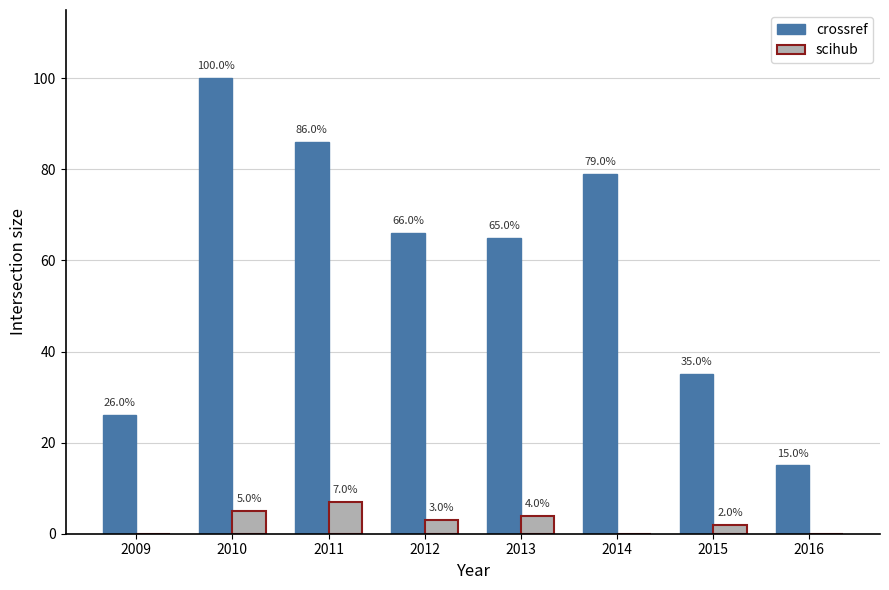

True or false: scihub has a value of 0 at 2016.

True